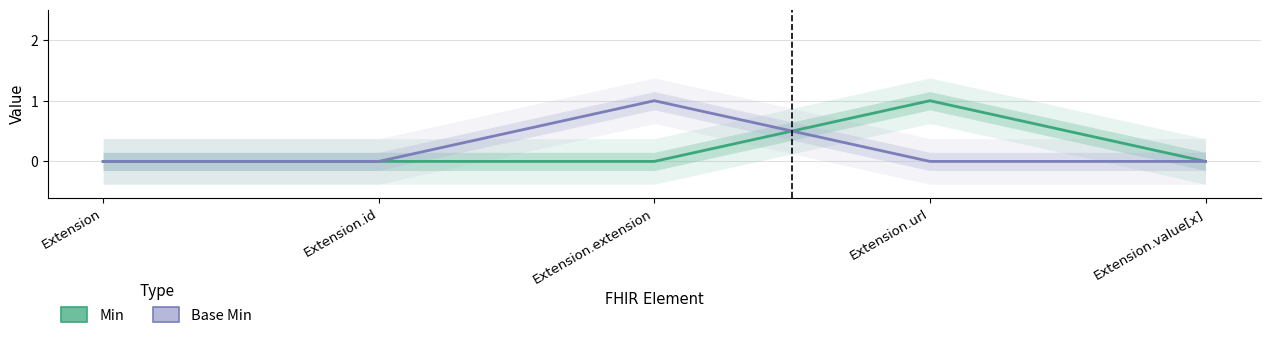

True or false: Min has more than 0 points higher than both neighbors.

True